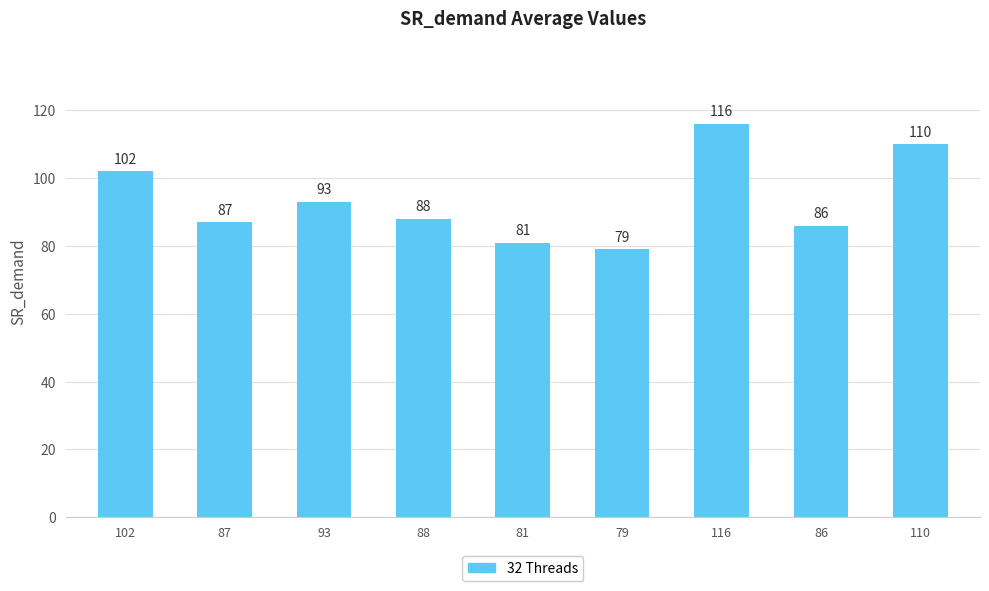

What is the value of the 2nd bar from the left?

87